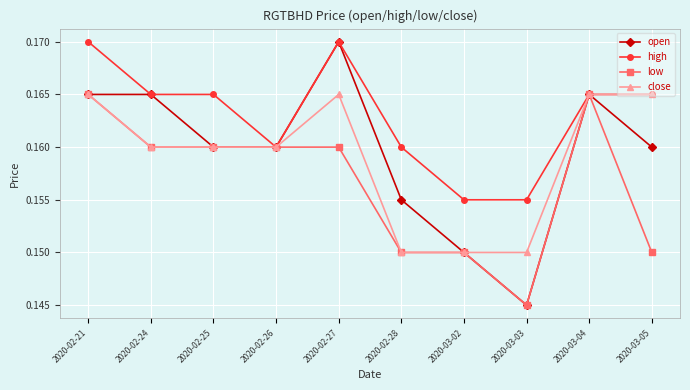

Which series has the largest range (max minus min)?

open